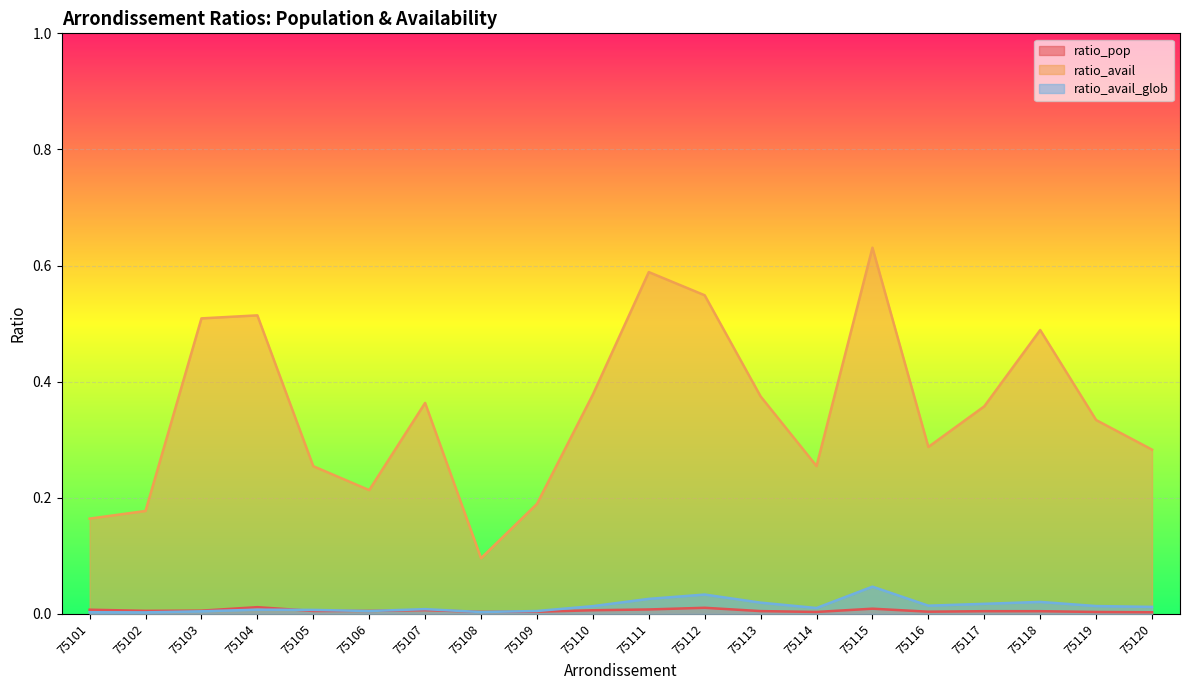

How many distinct data groups are displayed?

3